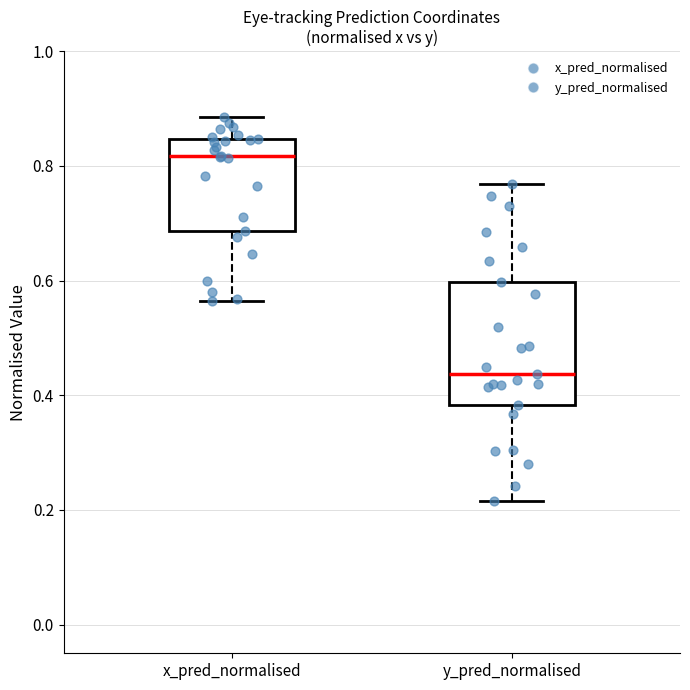

Which box has the lowest median line?

y_pred_normalised